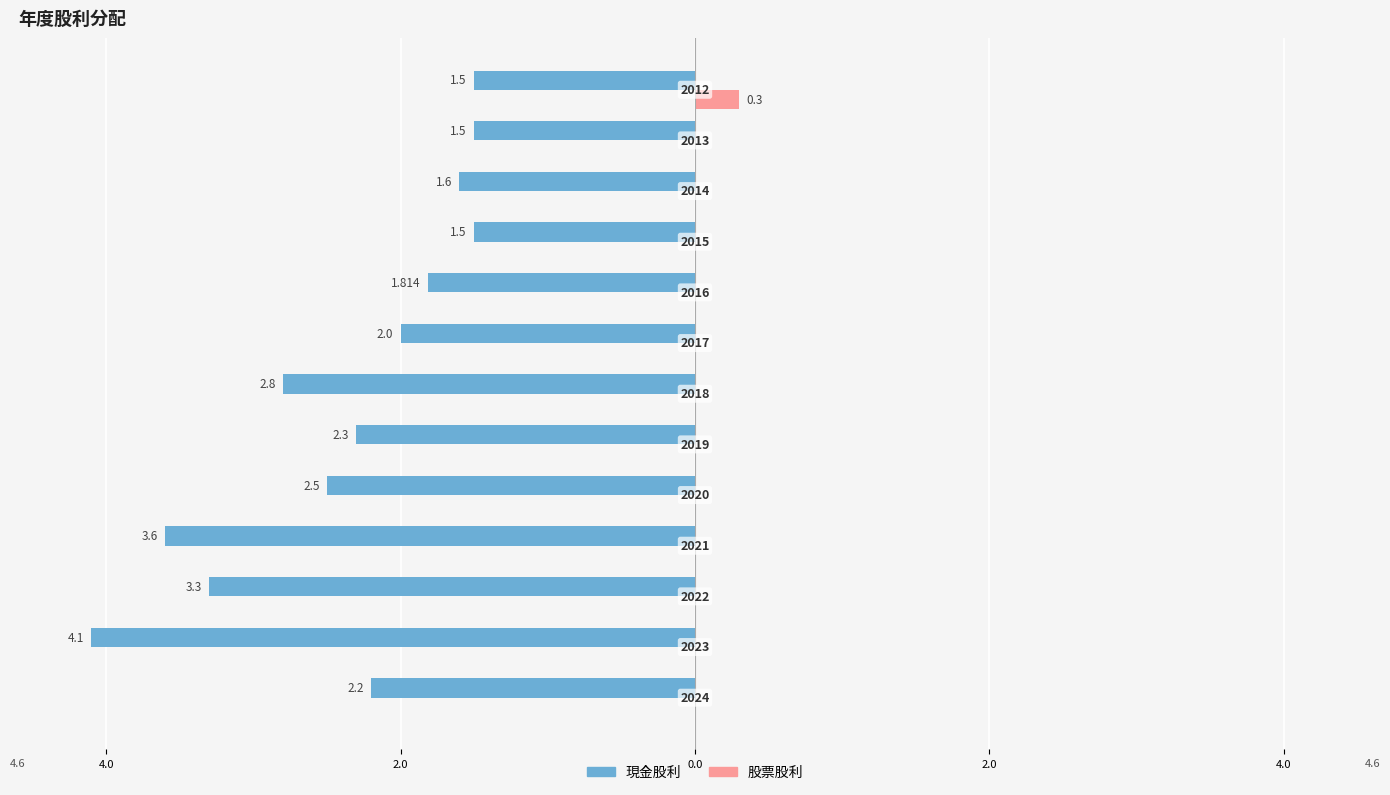

What are all the series names shown in the legend?

現金股利, 股票股利